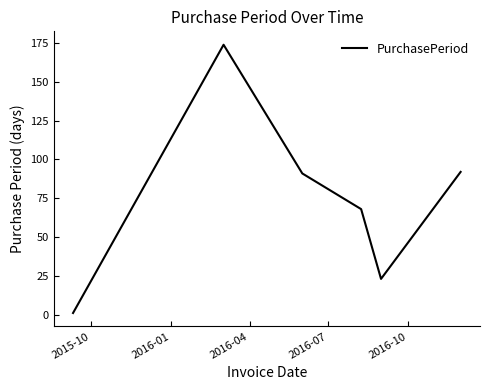

True or false: there are more than 1 points higher than both neighbors.

False